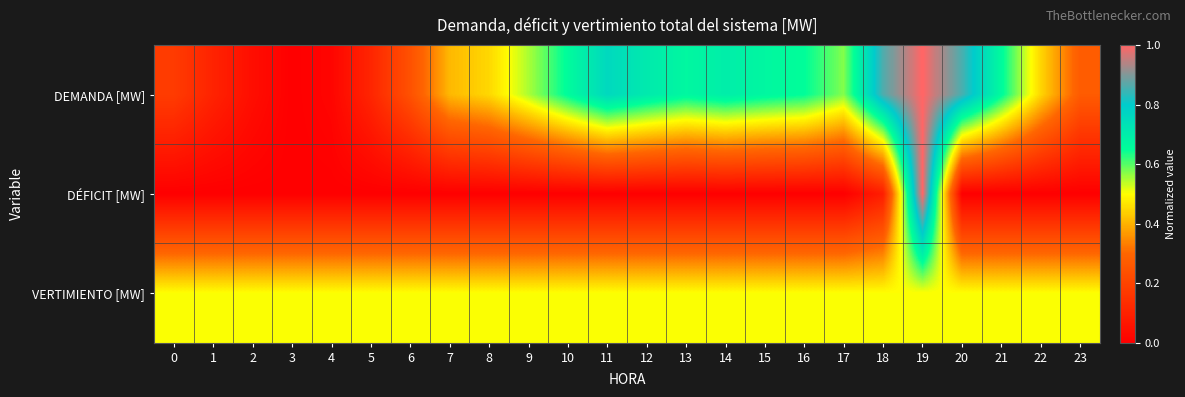

Reading left to right, list all the values displayed in this chart.

DEMANDA [MW]: 0=0.2	1=0.1	2=0.0	3=0.0	4=0.0	5=0.1	6=0.2	7=0.4	8=0.4	9=0.5	10=0.7	11=0.8	12=0.7	13=0.7	14=0.7	15=0.7	16=0.7	17=0.6	18=0.9	19=1.0	20=0.9	21=0.7	22=0.4	23=0.3
DÉFICIT [MW]: 0=0.0	1=0.0	2=0.0	3=0.0	4=0.0	5=0.0	6=0.0	7=0.0	8=0.0	9=0.0	10=0.0	11=0.0	12=0.0	13=0.0	14=0.0	15=0.0	16=0.0	17=0.0	18=0.1	19=1.0	20=0.0	21=0.0	22=0.0	23=0.0
VERTIMIENTO [MW]: 0=0.5	1=0.5	2=0.5	3=0.5	4=0.5	5=0.5	6=0.5	7=0.5	8=0.5	9=0.5	10=0.5	11=0.5	12=0.5	13=0.5	14=0.5	15=0.5	16=0.5	17=0.5	18=0.5	19=0.5	20=0.5	21=0.5	22=0.5	23=0.5